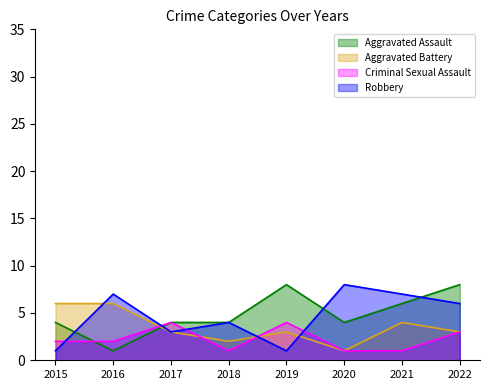

What is the smallest value displayed?

1